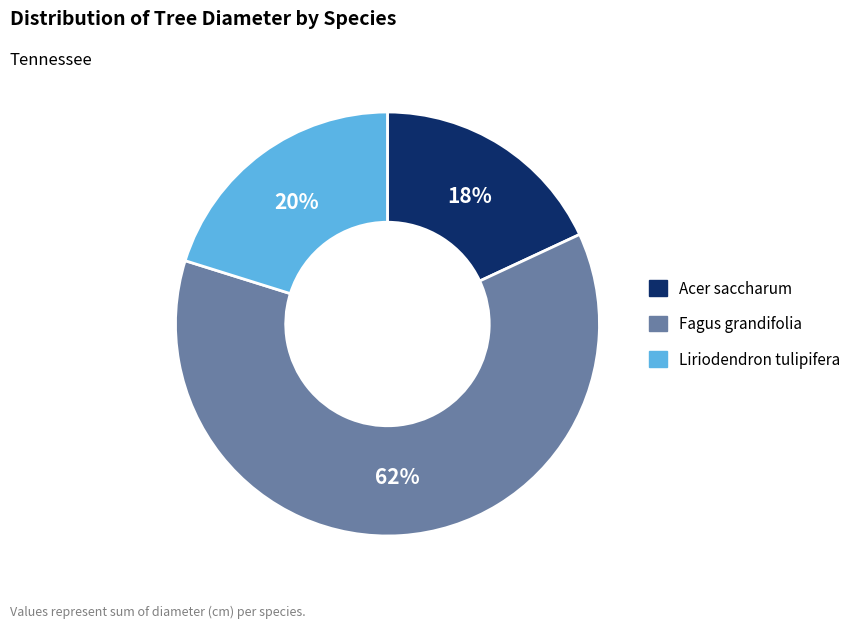

Do Acer saccharum and Fagus grandifolia together represent more than half of the pie?

Yes